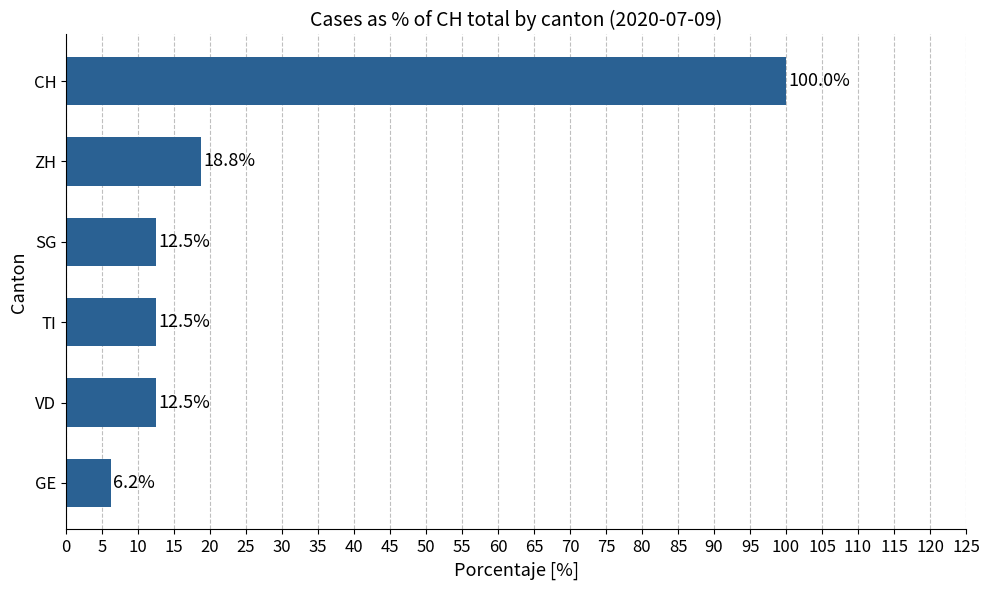

Which has a higher value, GE or VD?

VD